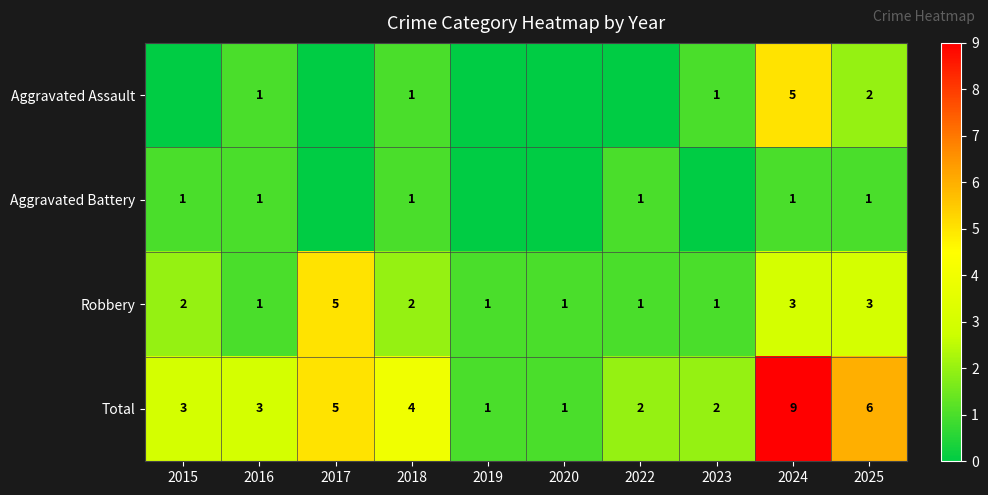

What is the difference between the highest and lowest values at 2022?

2